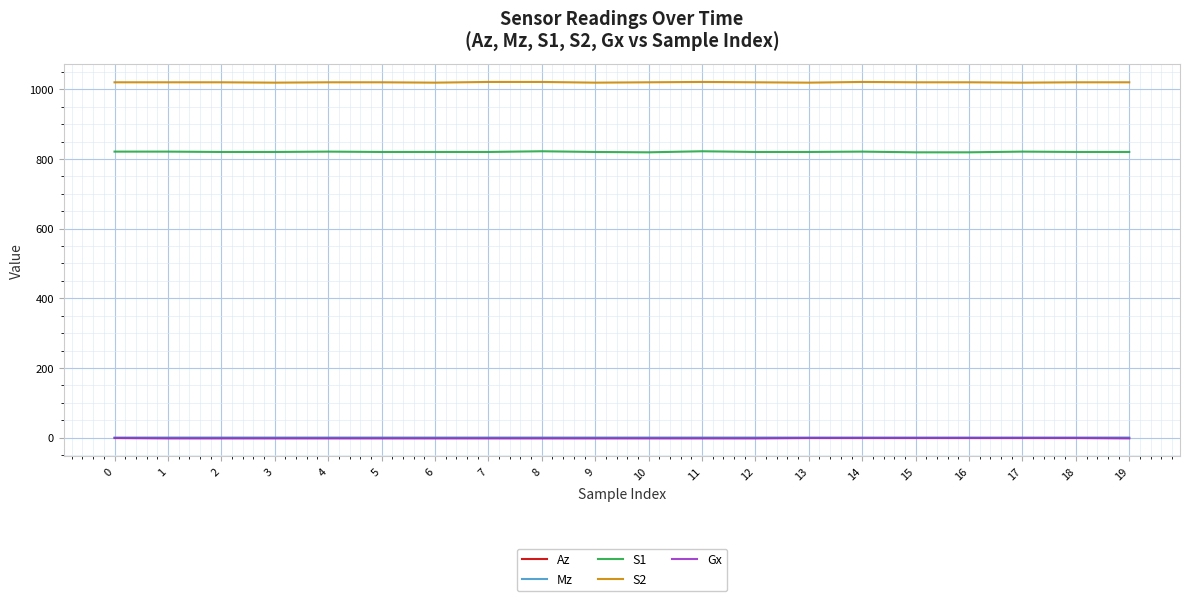

True or false: S2 and Gx cross at least once.

False